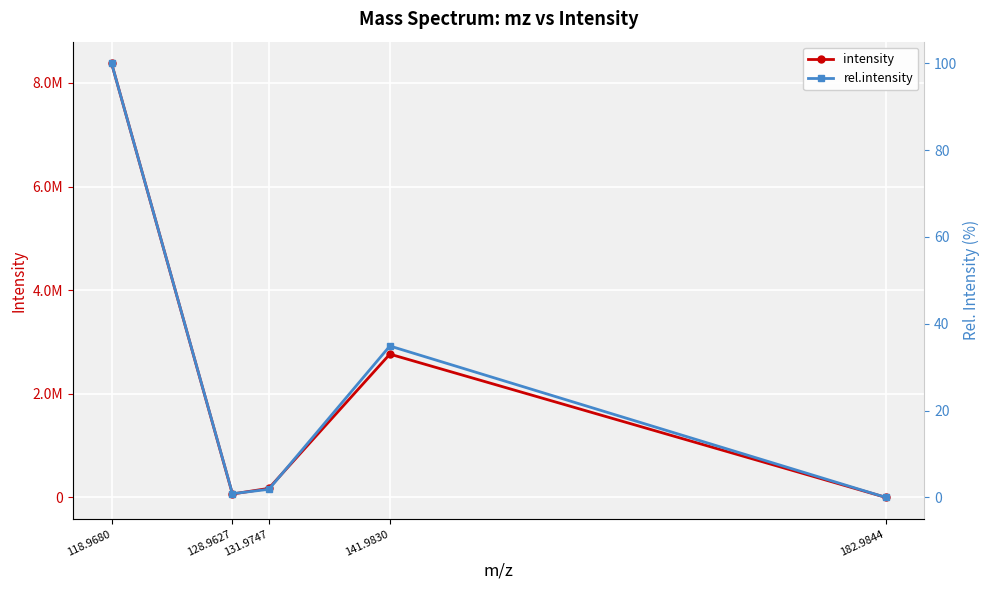

In intensity, how many points are higher than both neighbors (excluding endpoints)?

1